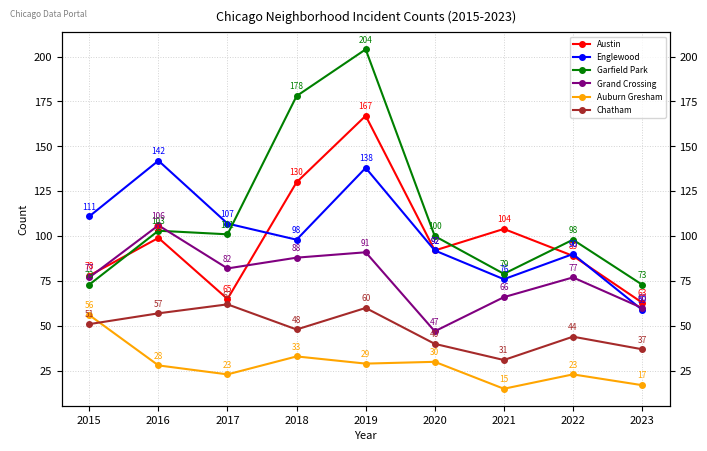

What is the difference between the maximum and minimum values in the Auburn Gresham series?

41